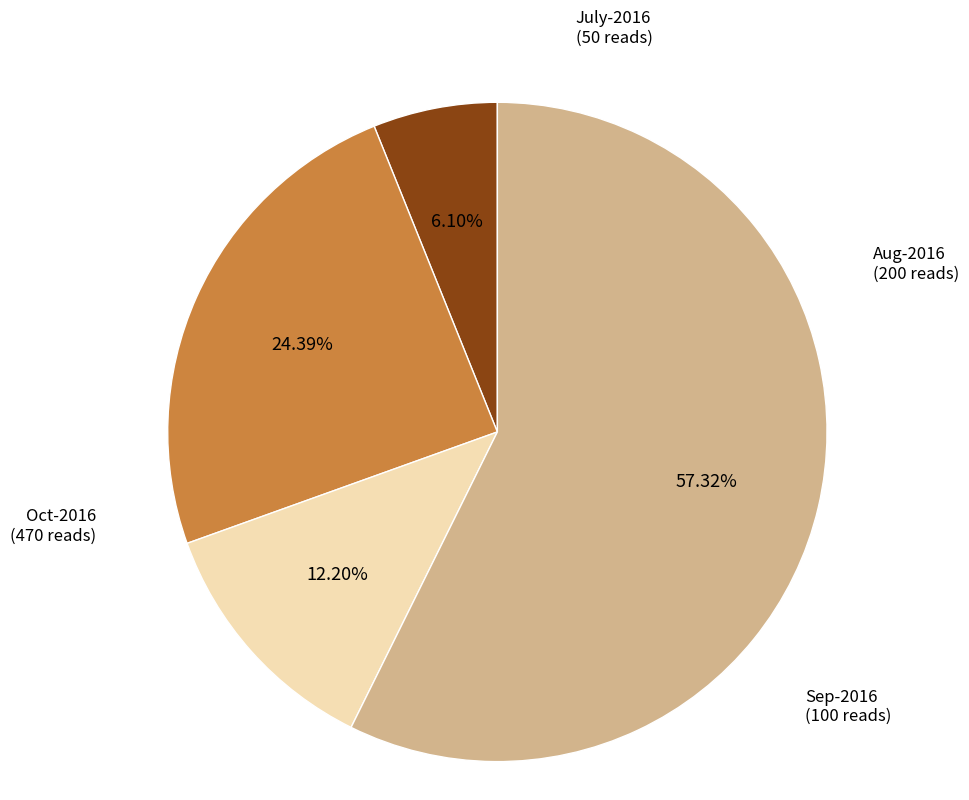

Is there any slice that represents more than half of the pie?

Yes